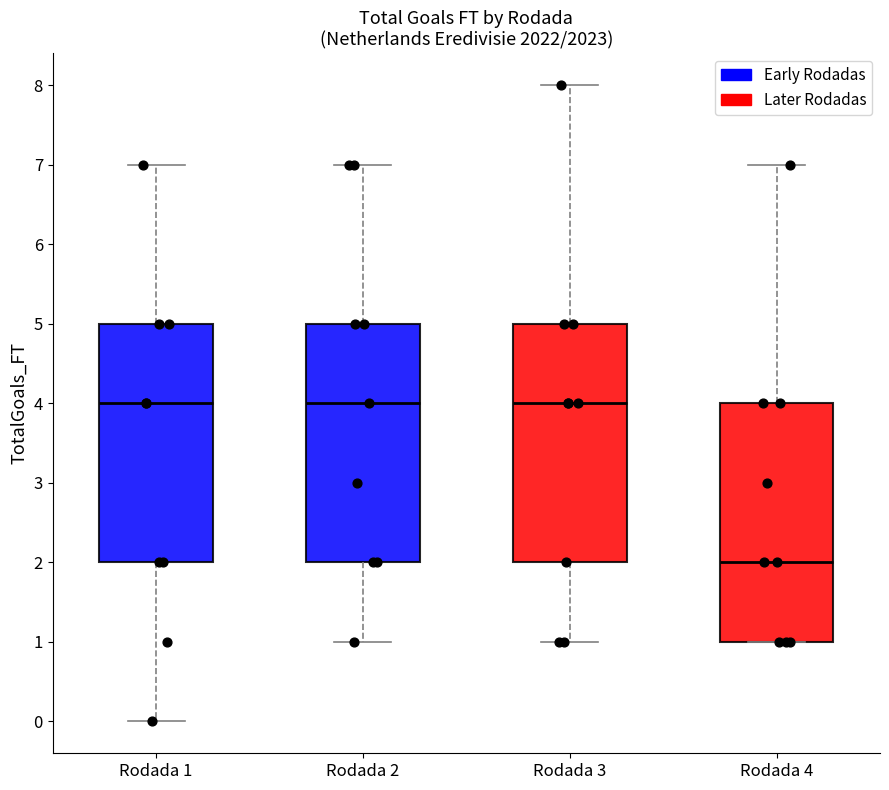

Reading left to right, transcribe this box plot: for each box, give where its median line is, the range the box spans, and where its two whiskers end, as read against the y-axis. The values are not printed on the chart, so give them approximately, as read against the axis.

Rodada 1: median 4, box 2 to 5, whiskers 0 to 7
Rodada 2: median 4, box 2 to 5, whiskers 1 to 7
Rodada 3: median 4, box 2 to 5, whiskers 1 to 8
Rodada 4: median 2, box 1 to 4, whiskers 1 to 7